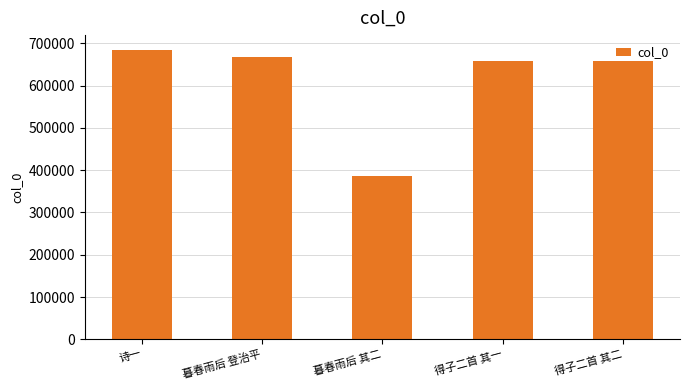

How many series are shown in this chart?

1